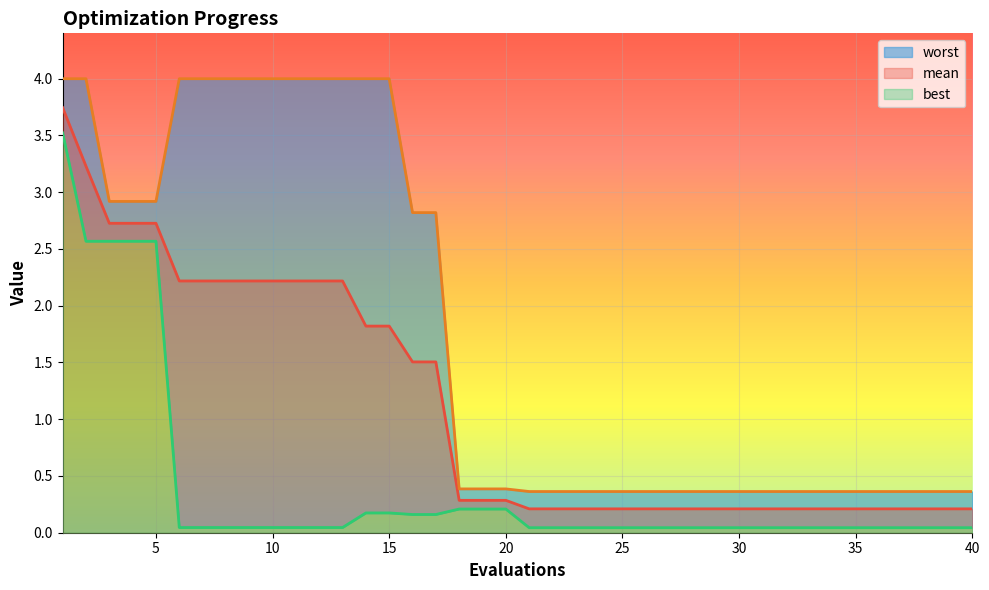

Which category has the lowest value in the mean series?

21